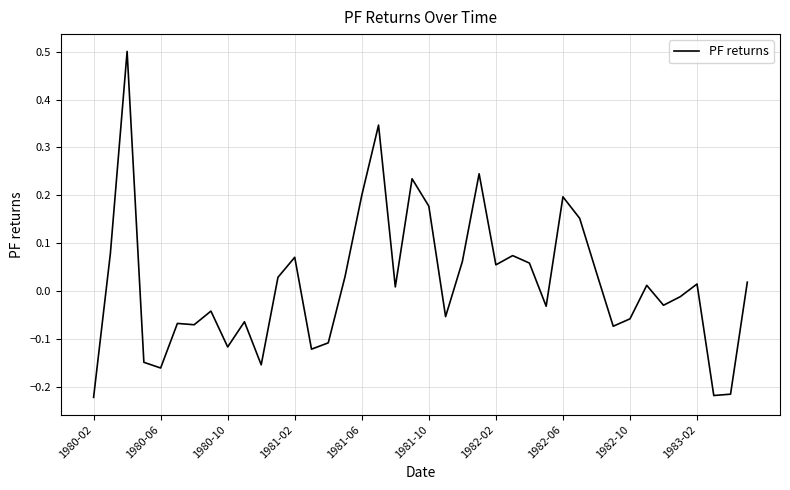

True or false: there are more than 1 points higher than both neighbors.

True